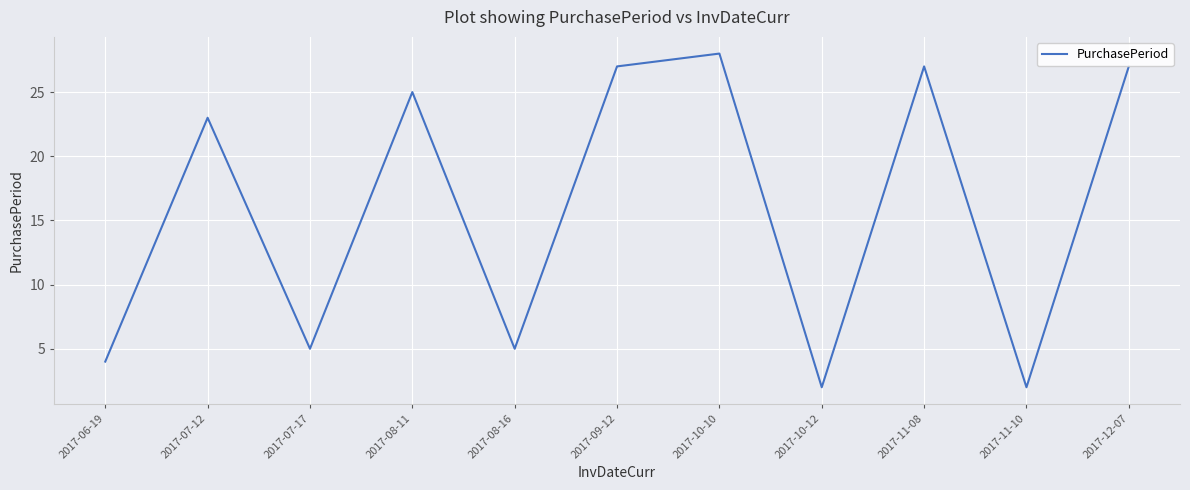

What is the sum of all values?

175